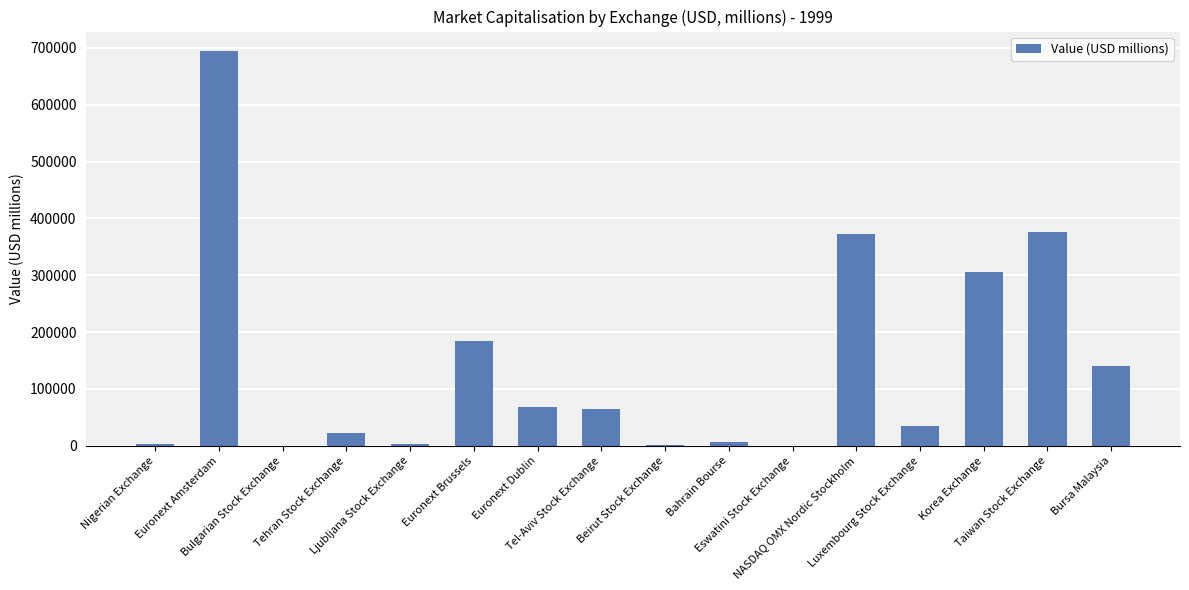

Count the number of values greater than 65261.

8